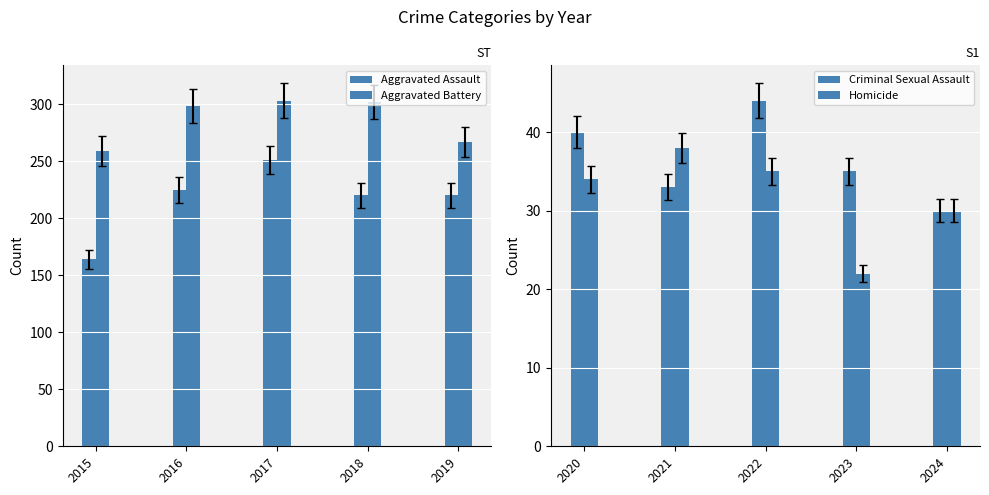

The value of Homicide at 2020 is 23. True or false?

False